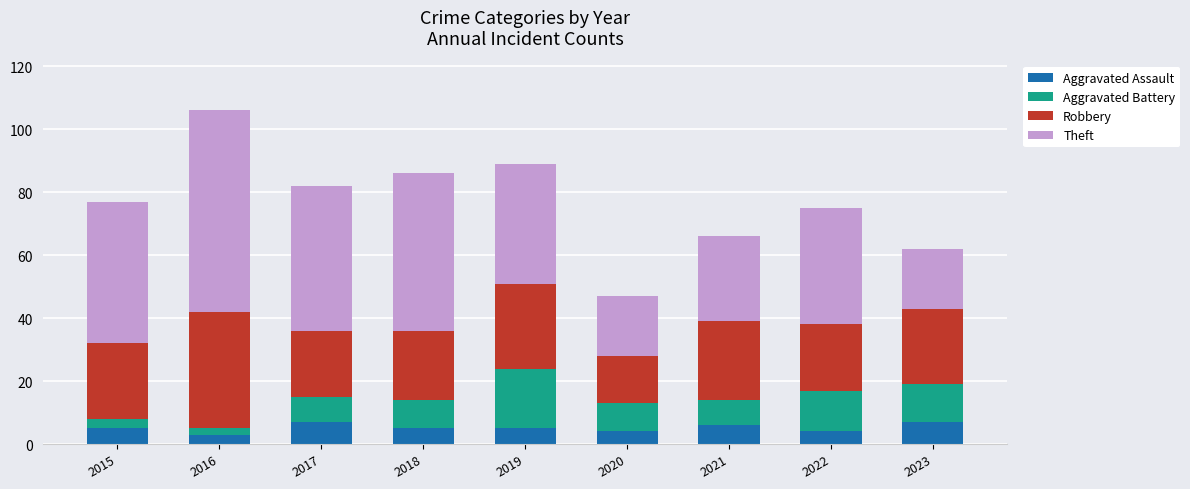

Count the number of categories in the chart.

9